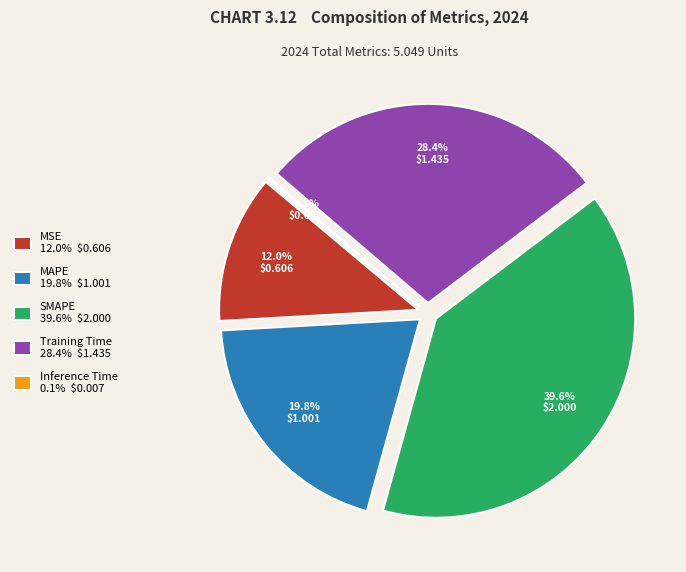

To the nearest percent, what portion does SMAPE represent?

40%